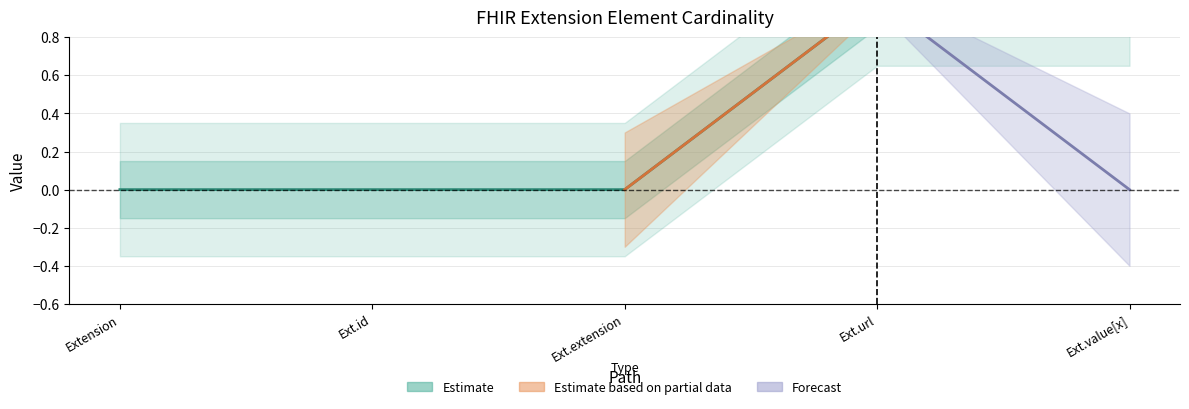

How many positive values are there?

2